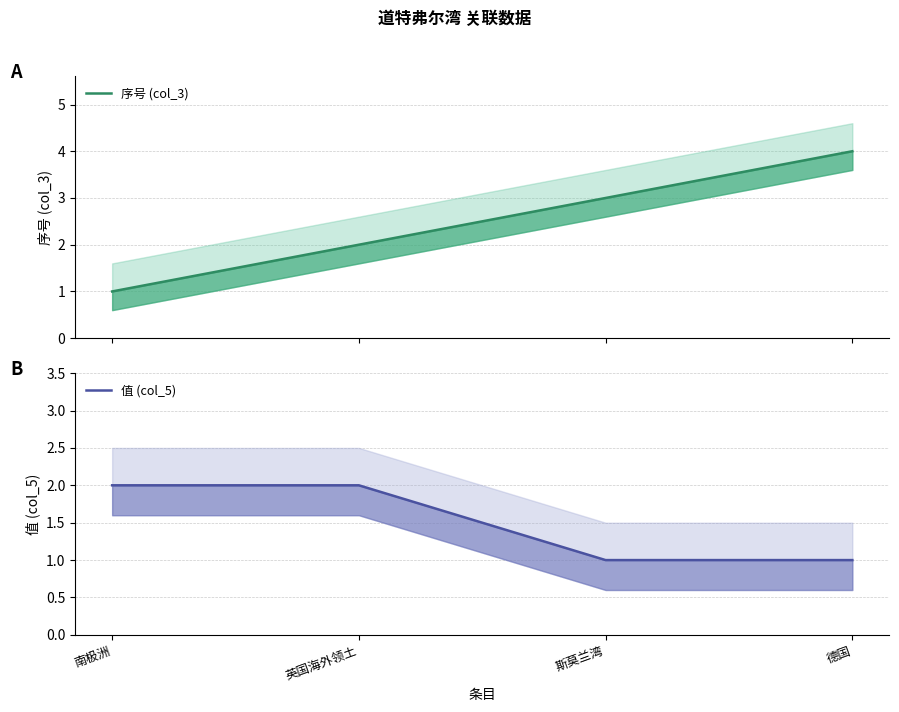

At how many categories does at least one series exceed 3?

1